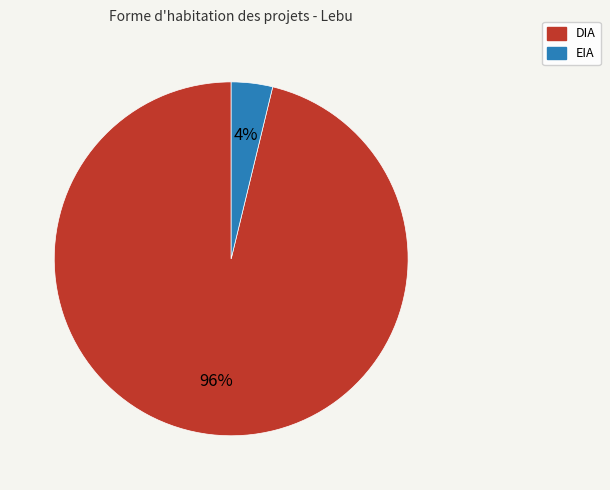

To the nearest percent, what is the difference between the DIA and EIA slice percentages?

92%